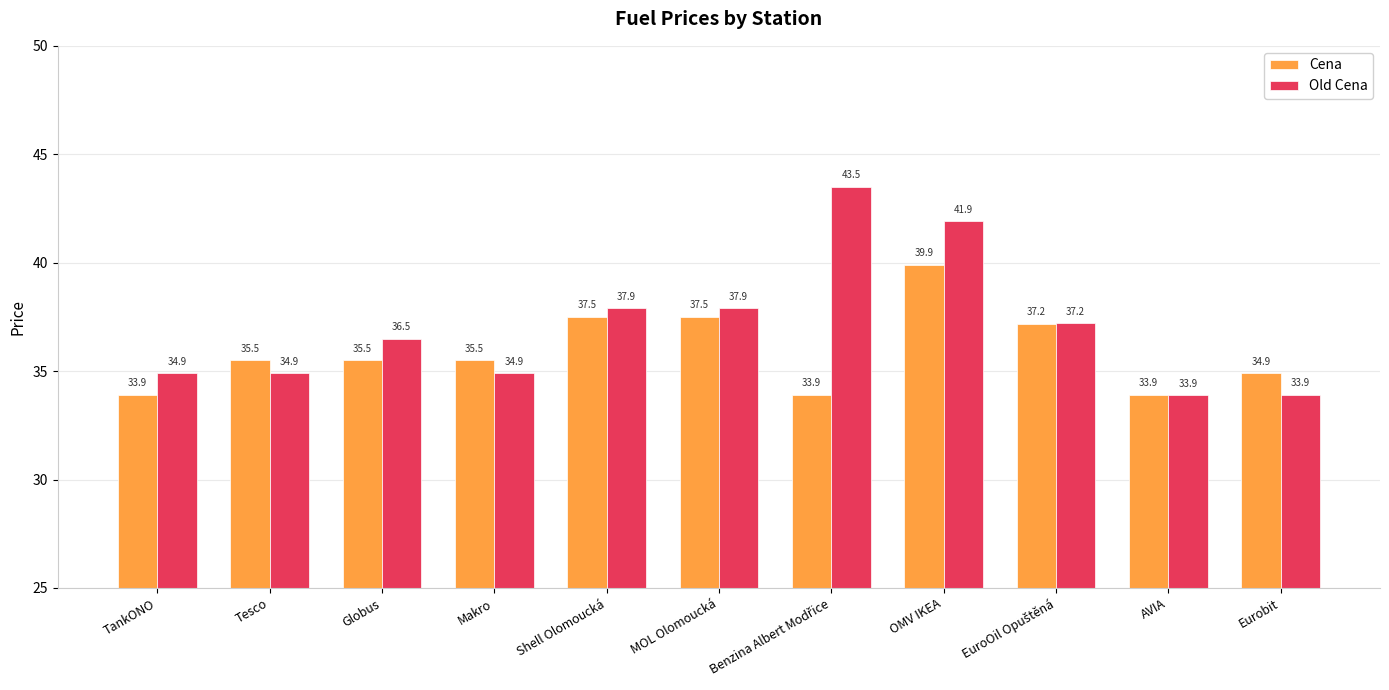

At Makro, list the series in order from largest to smallest.

Cena, Old Cena